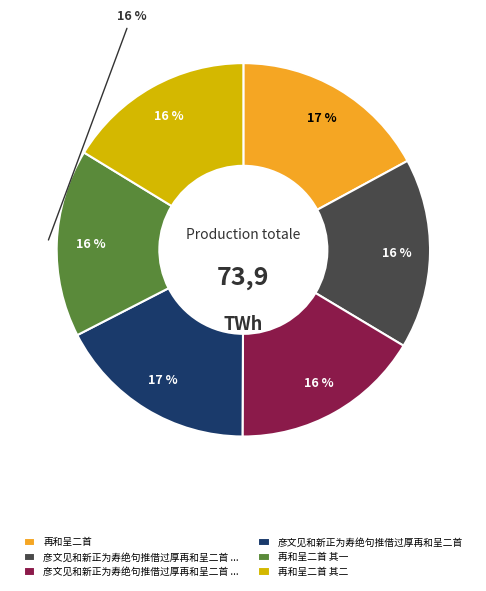

To the nearest percent, what portion does 彦文见和新正为寿绝句推借过厚再和呈二首 其一 represent?

16%